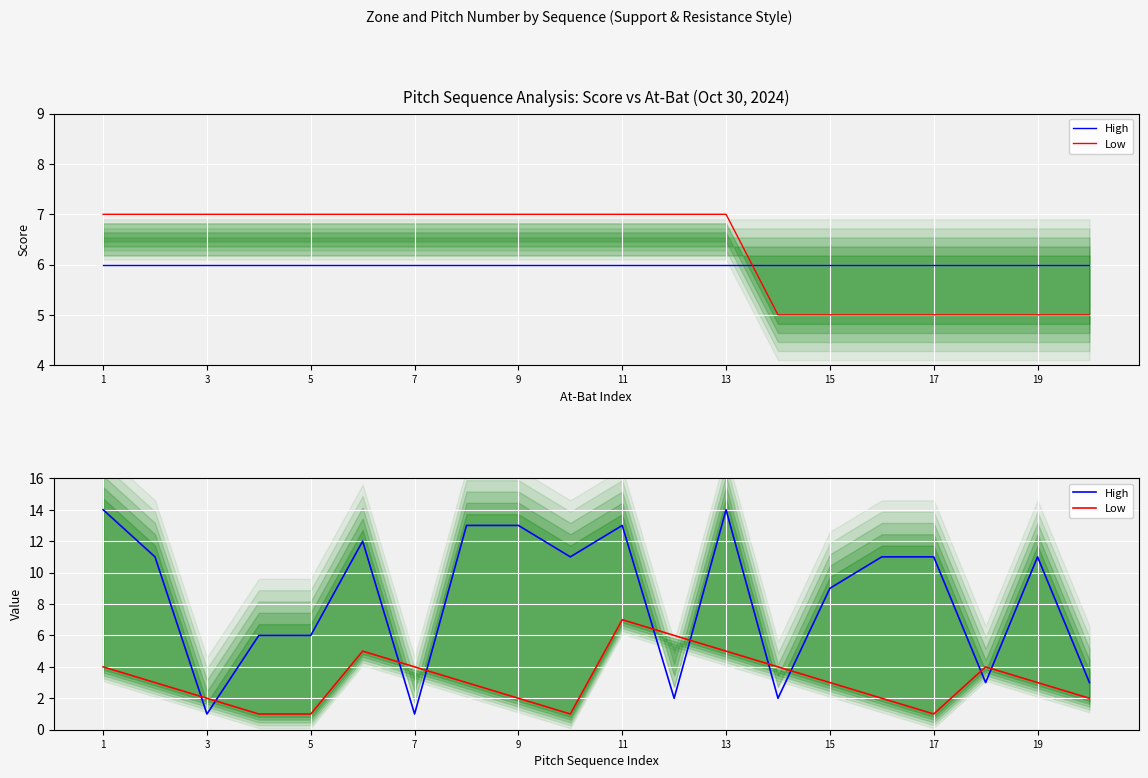

True or false: High and Low cross at least once.

True